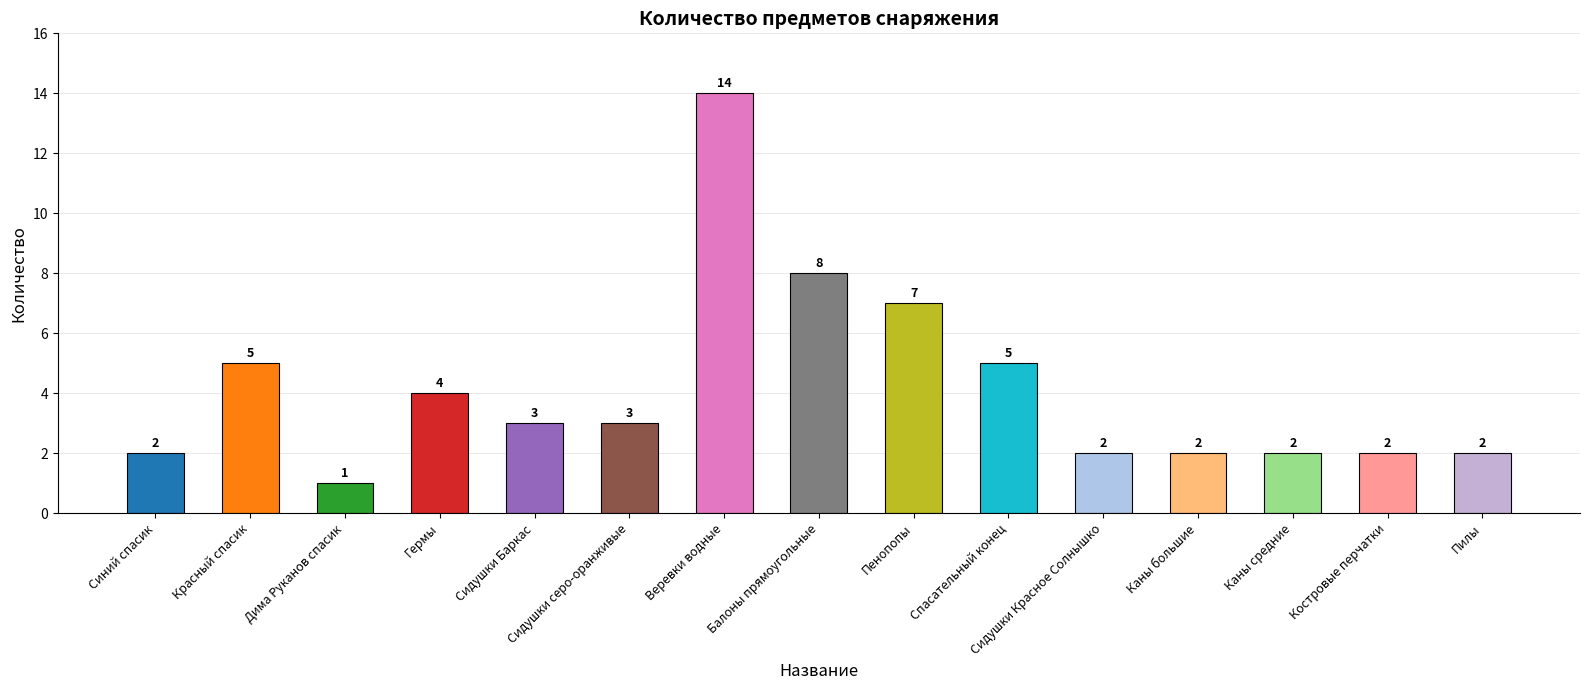

What is the label of the 4th bar from the right?

Каны большие